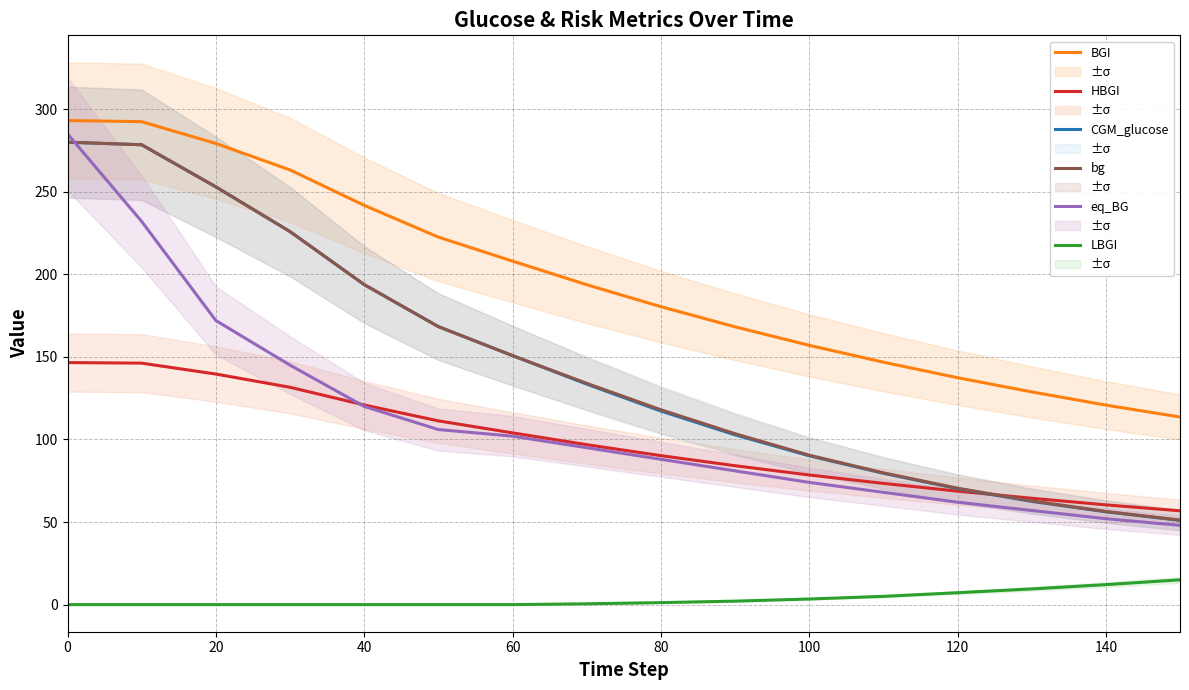

How many lines are shown in the chart?

6